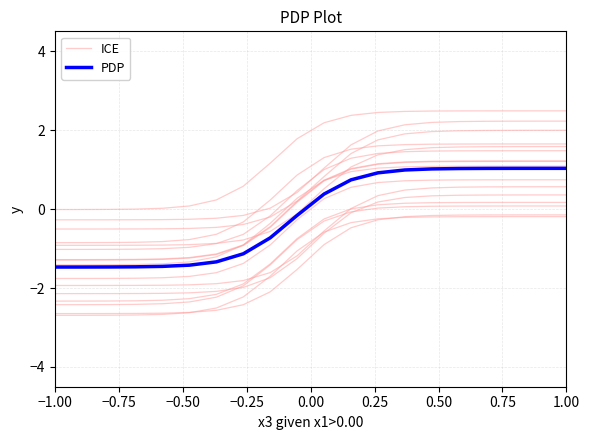

Which label corresponds to the smallest value in the chart?

−1.00